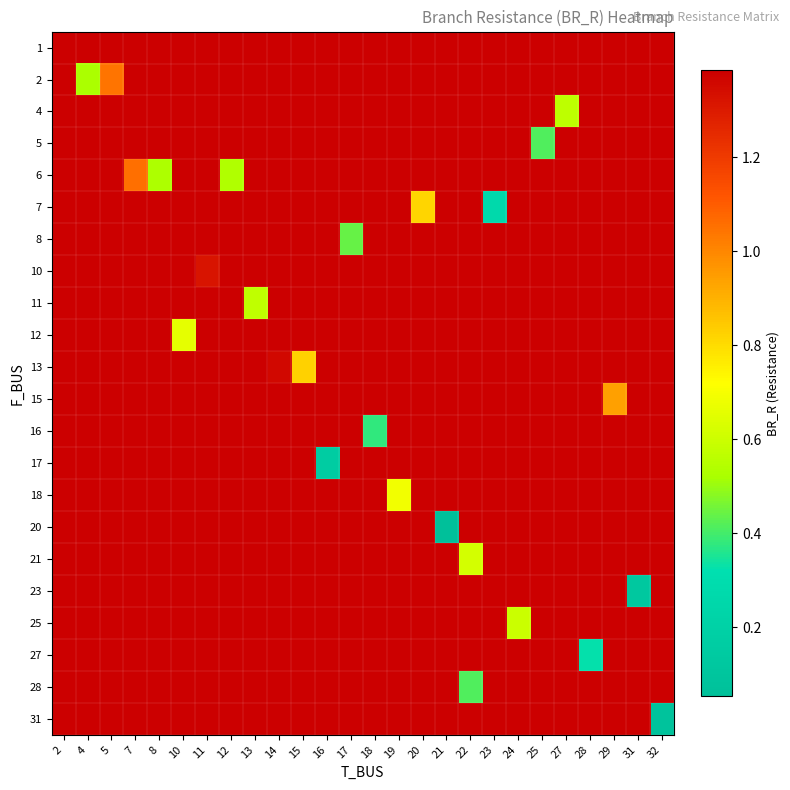

At which category does the chart reach its minimum across all series?

21